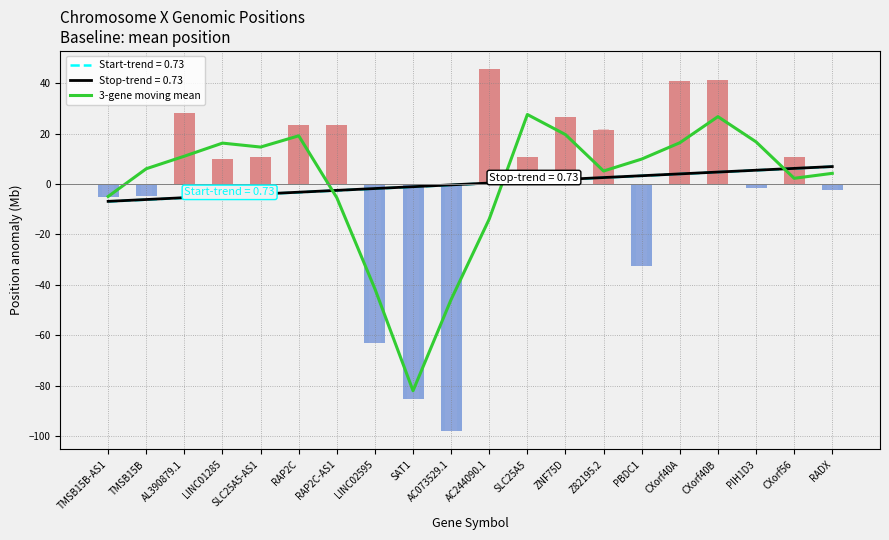

What is the sum of the values at Z82195.2 and ZNF75D?

24.8